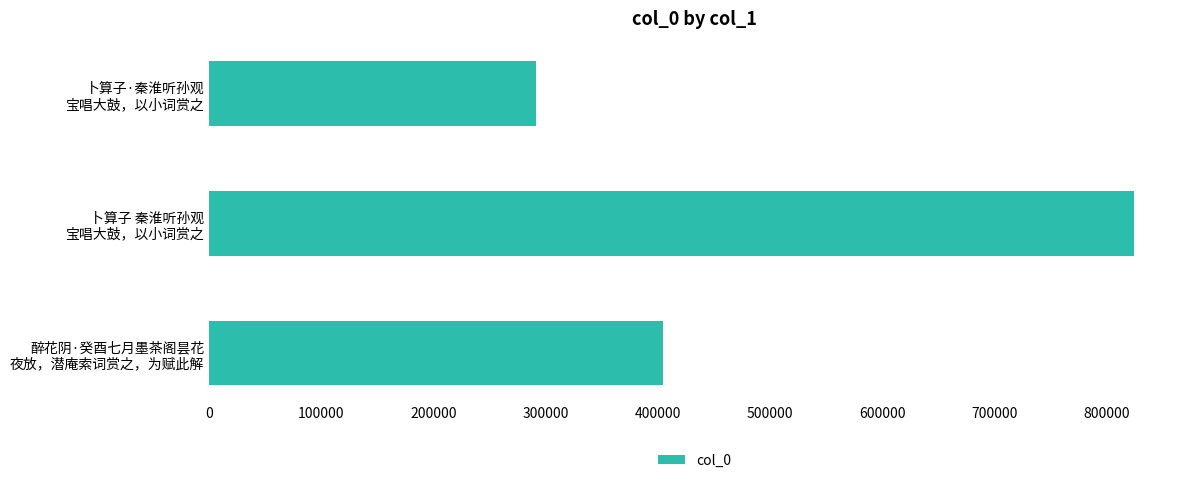

What is the minimum value shown in the chart?

291507